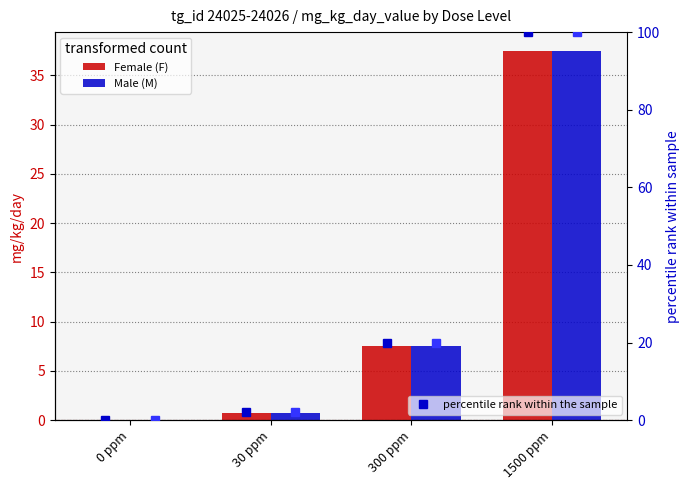

What is the label of the 3rd bar from the left?

300 ppm